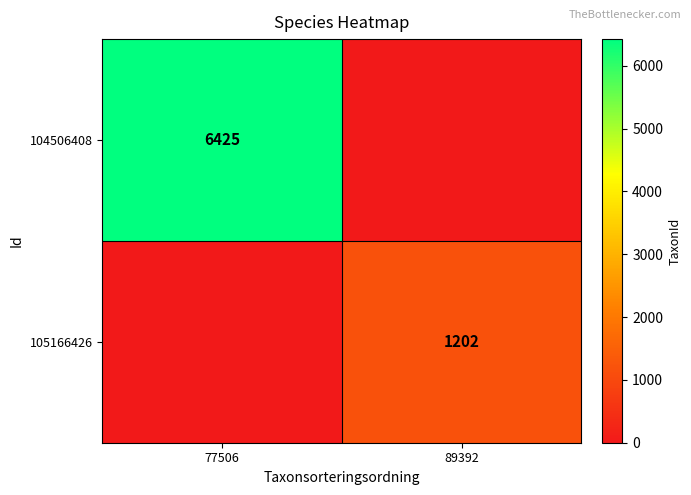

Is the value of 105166426 at 89392 greater than the value of 104506408 at 77506?

No